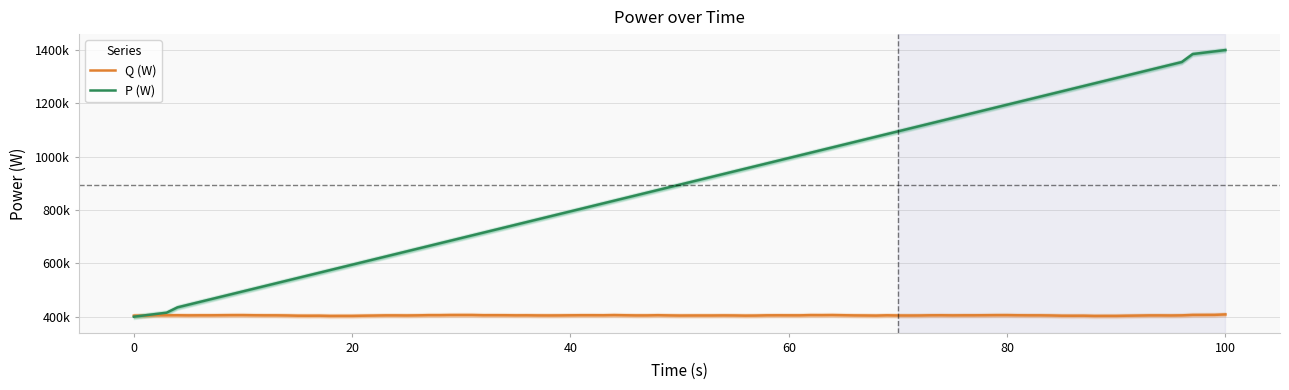

At which label is P (W) closest to 900000?

50